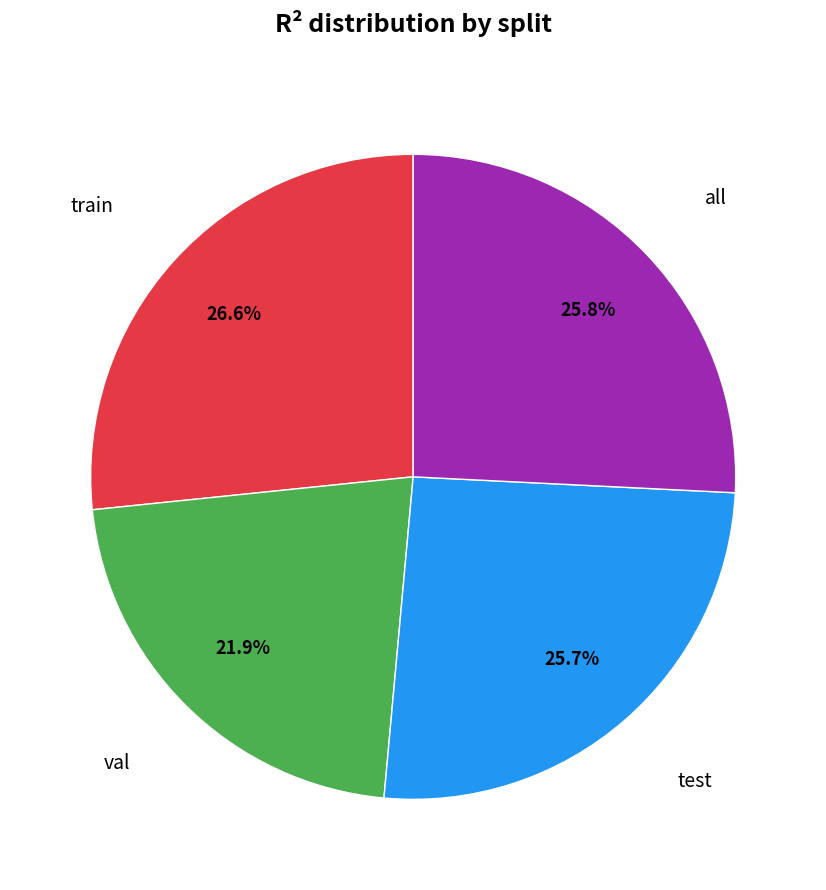

Does any single category account for the majority?

No